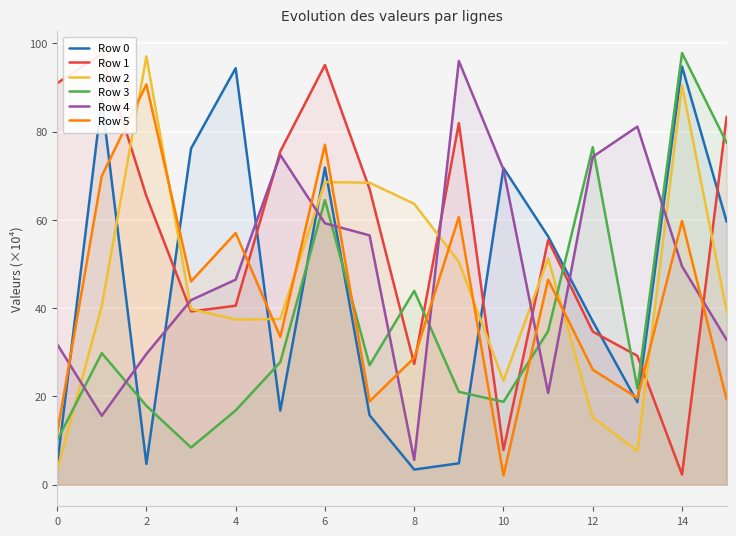

What value does the Row 0 series have at 0?

4.4